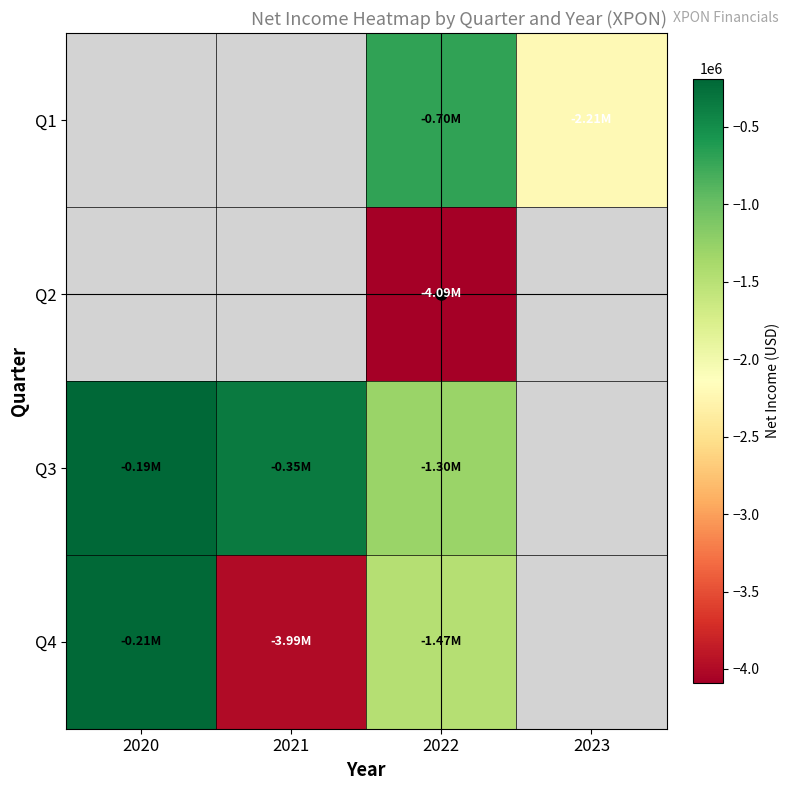

What is the minimum value for Q4?

-3990454.0